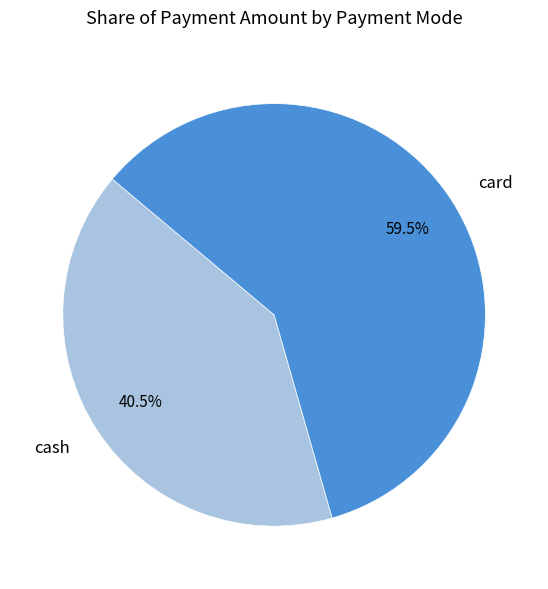

Rank the categories by value from highest to lowest.

card, cash